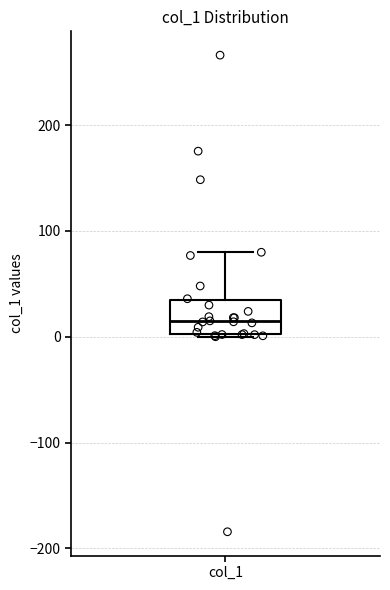

Where is the upper edge of the box for col_1 on the y-axis? The values are not printed on the chart, so give them approximately, as read against the axis.

30